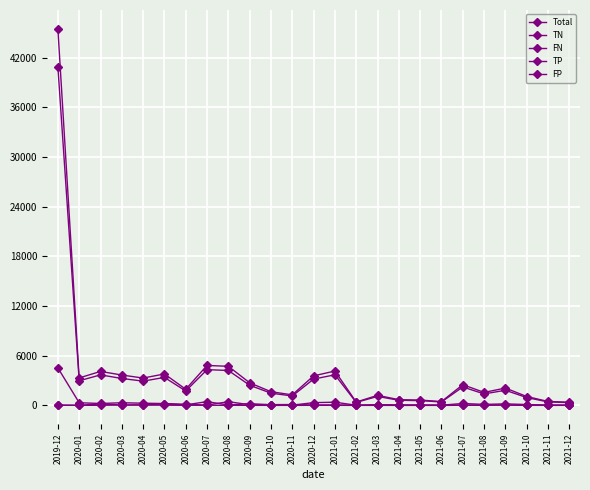

What is the difference between the maximum and second lowest values in the TP series?

4509